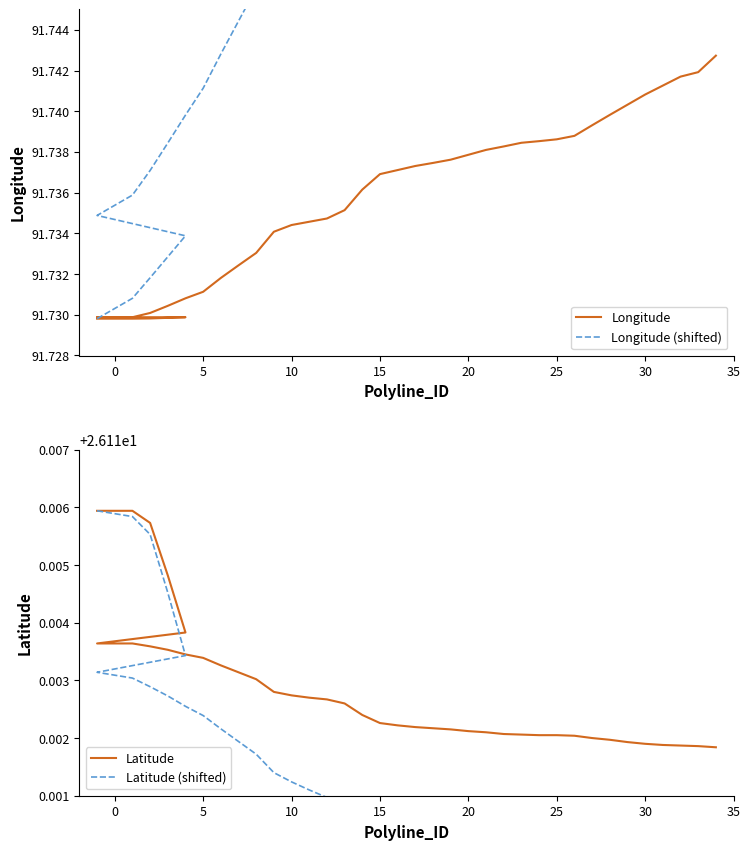

What are all the series names shown in the legend?

Longitude, Longitude (shifted), Latitude, Latitude (shifted)